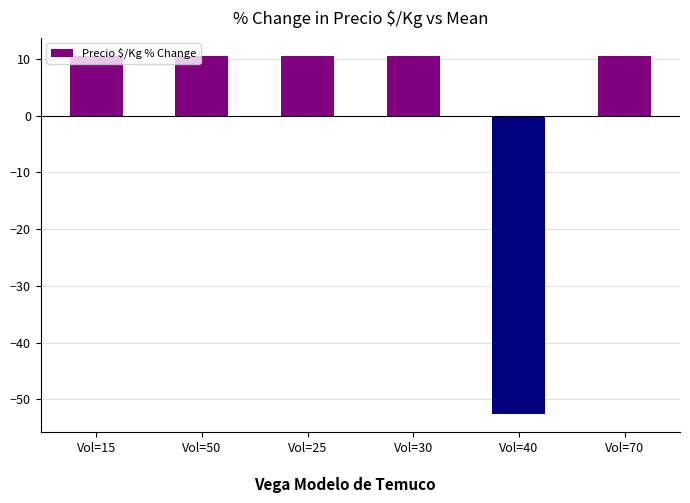

What is the smallest value displayed?

-52.6